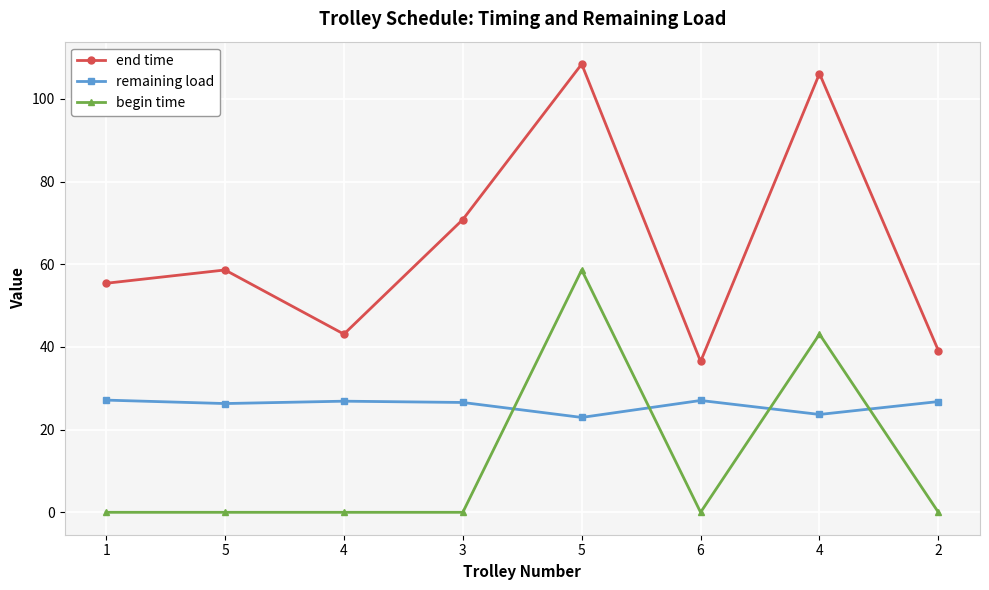

How many lines are shown in the chart?

3